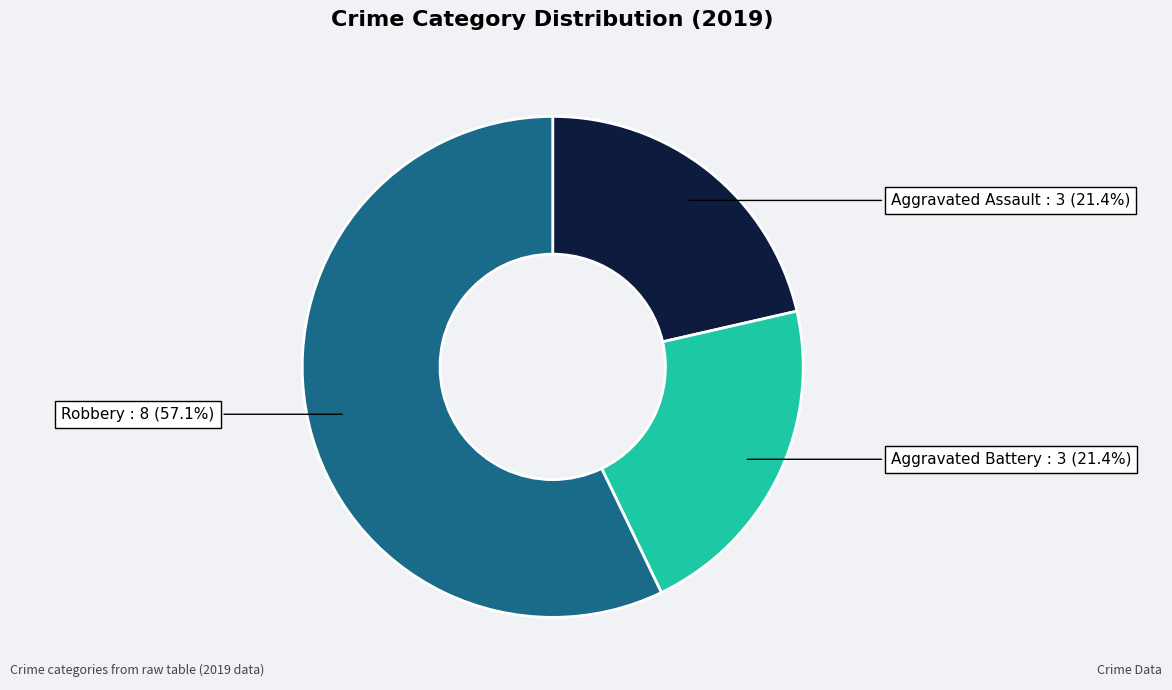

Which has a higher value, Robbery or Aggravated Battery?

Robbery